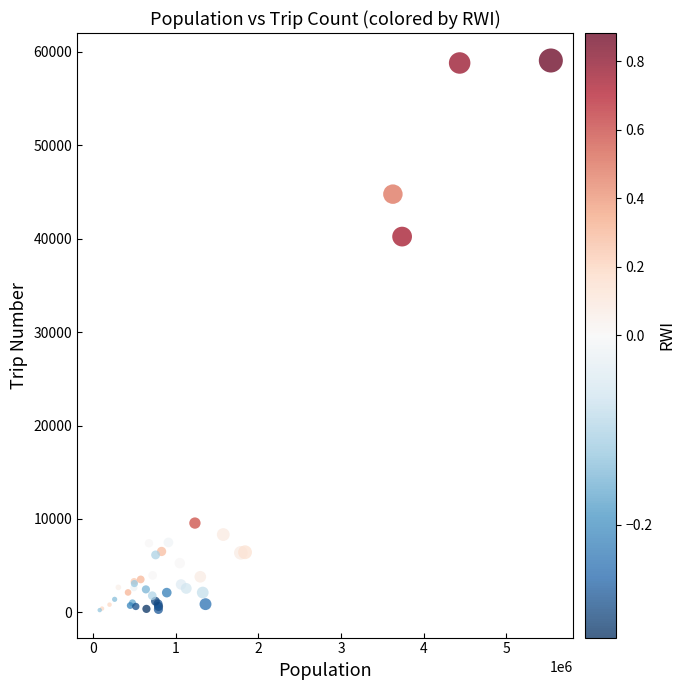

What Y value in the scatter plot is closest to 29660?

40231